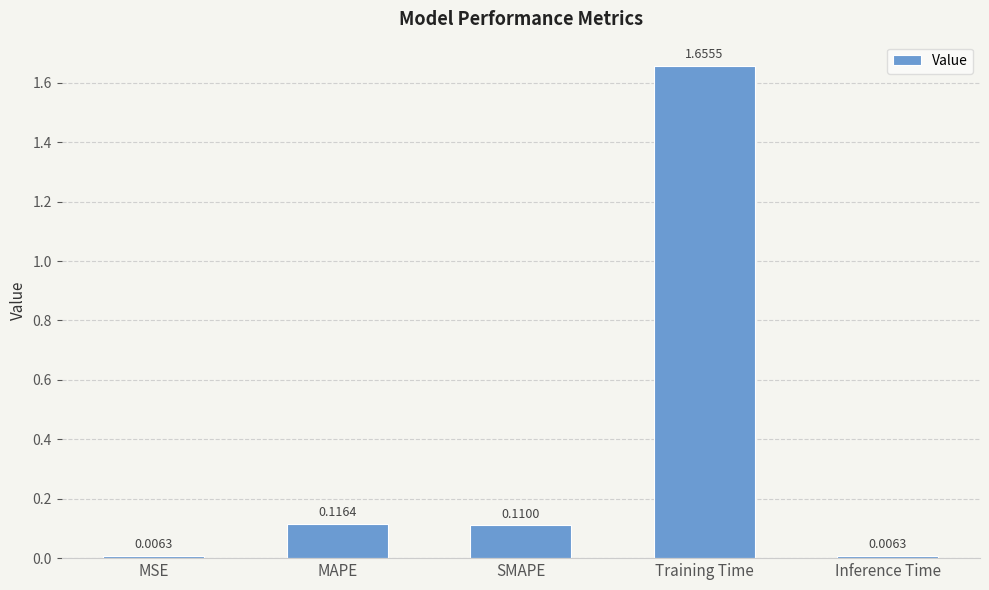

What is the change in value from Training Time to Inference Time?

-1.6